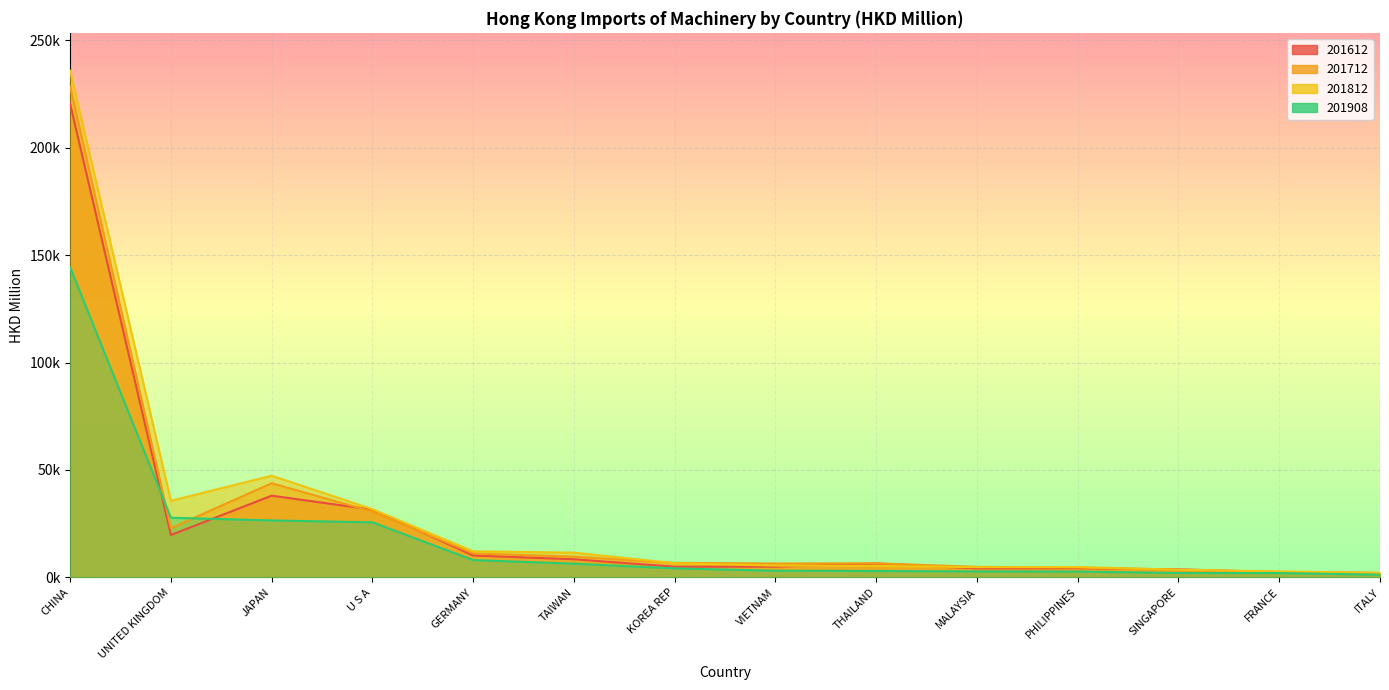

How many times do 201908 and 201712 cross each other?

2